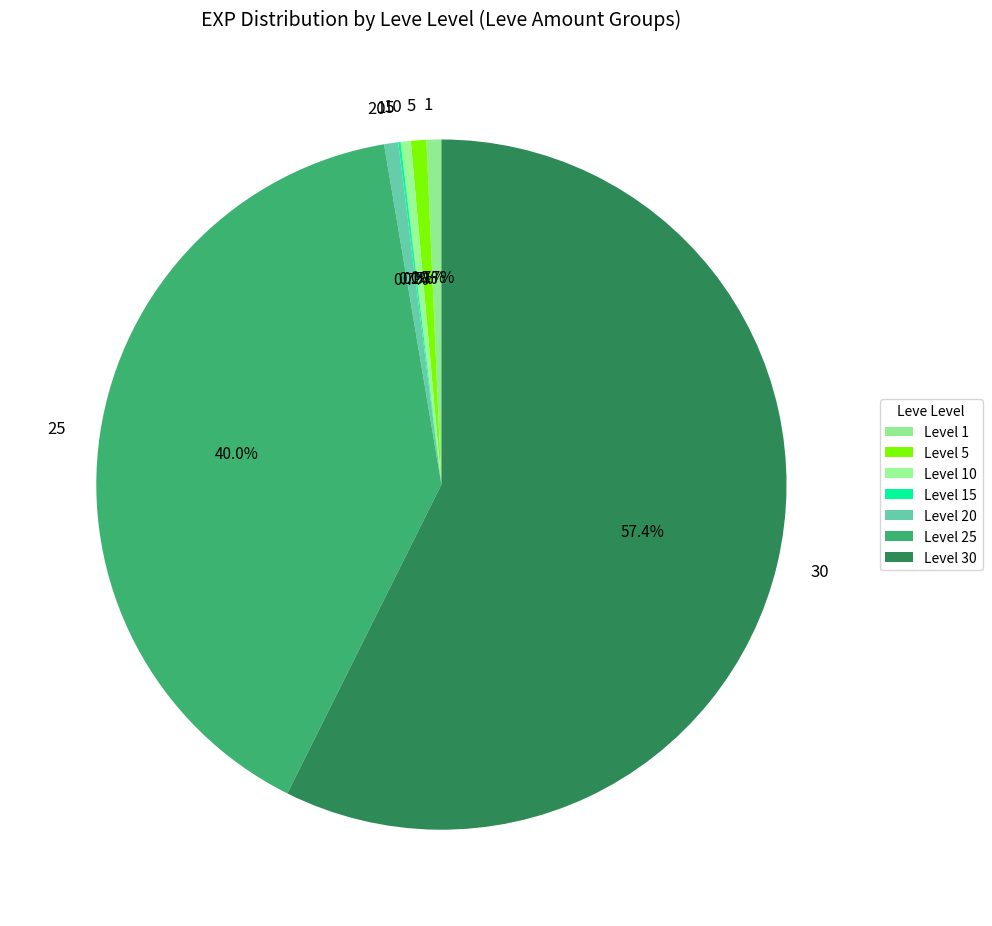

Do 20 and 30 together represent more than half of the pie?

Yes